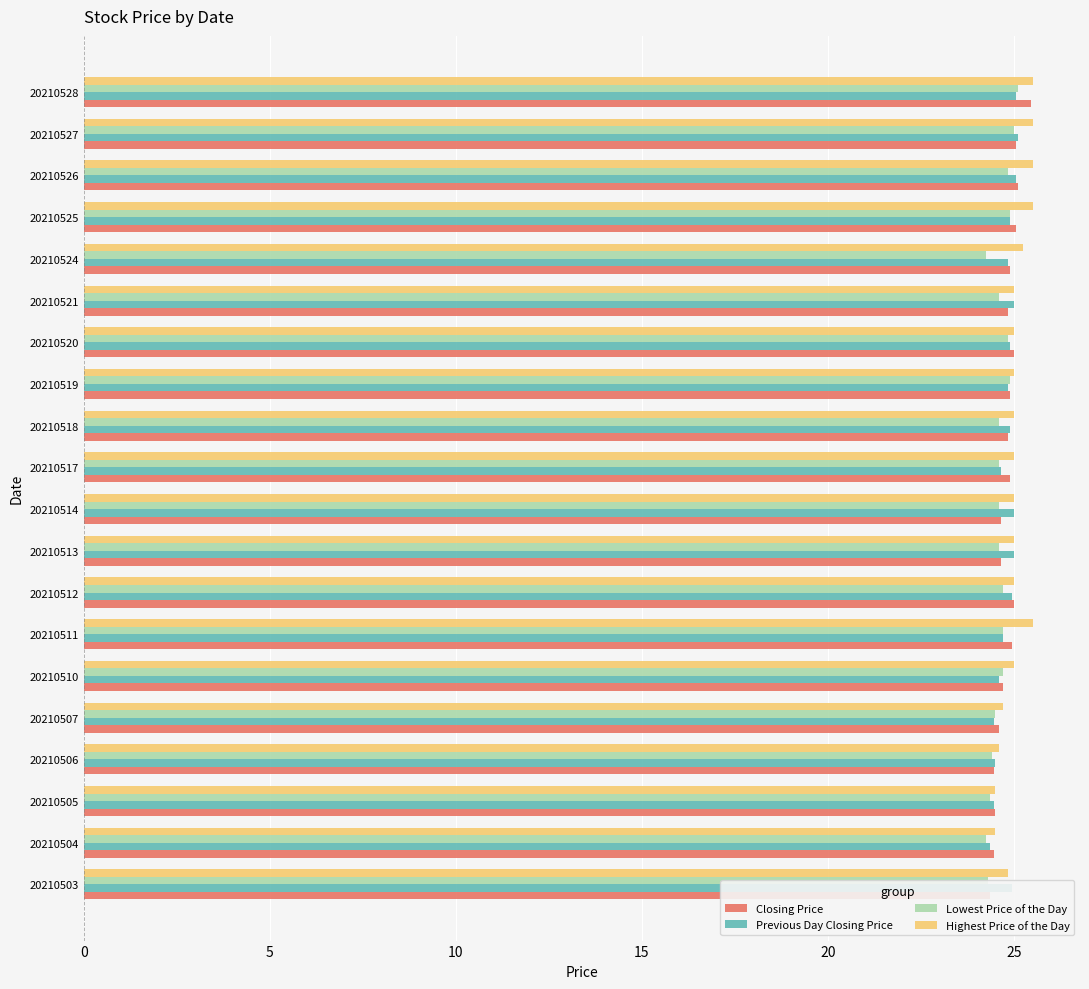

Which series has the largest range (max minus min)?

Closing Price